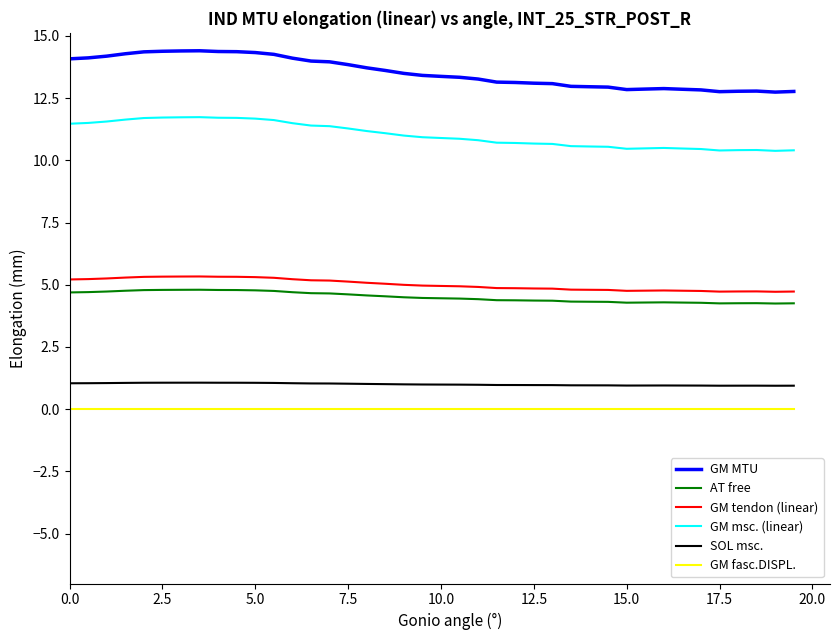

True or false: AT free and SOL msc. cross at least once.

False